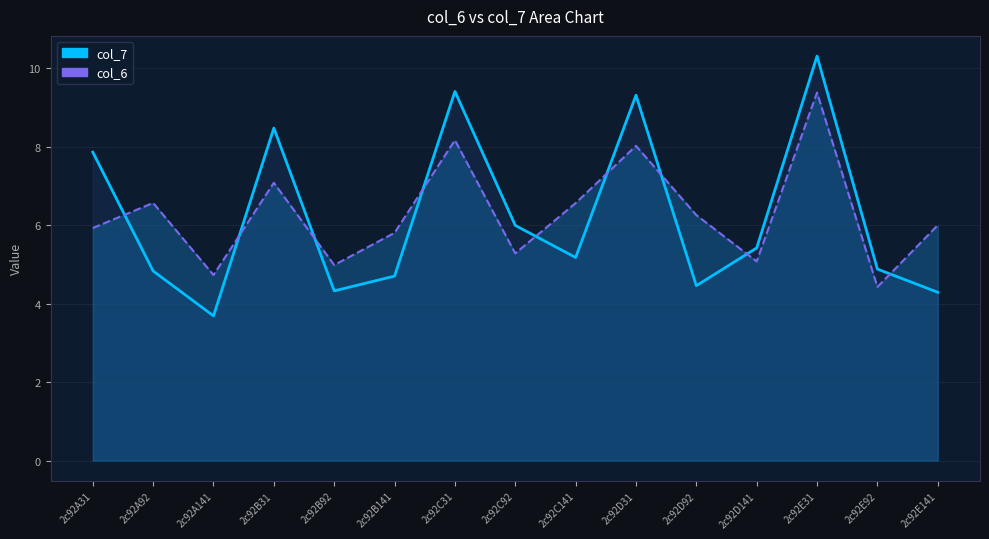

What is the difference between the maximum and second lowest values in the col_6 line series?

4.7